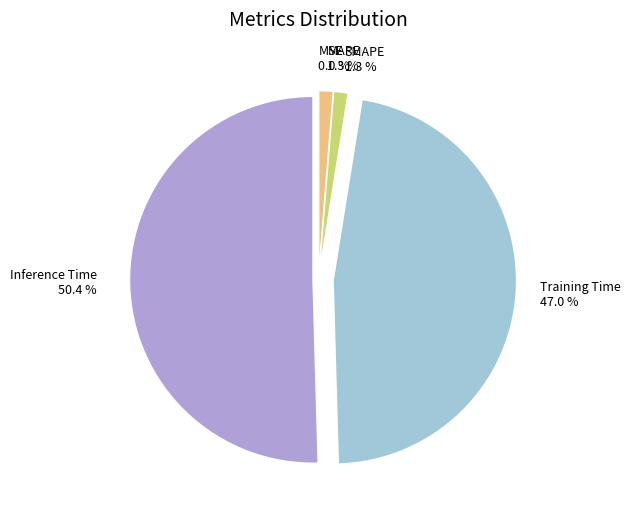

Which slice represents more than half of the pie?

Inference Time